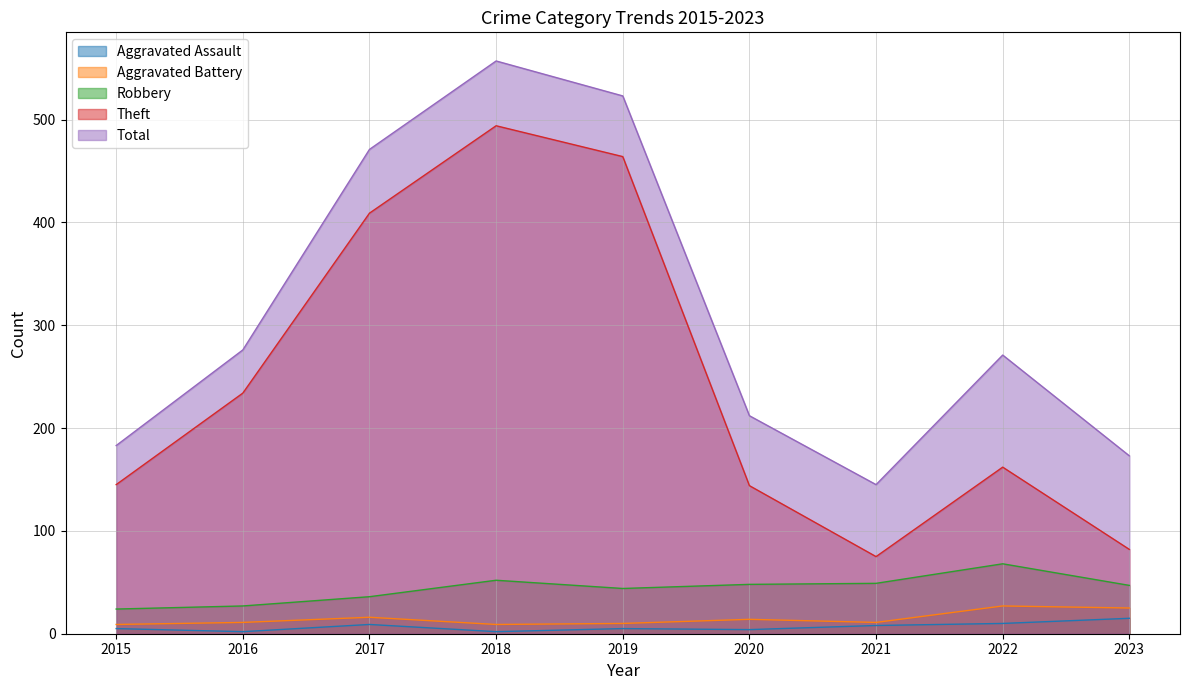

The Theft series shows 409 at 2017. True or false?

True